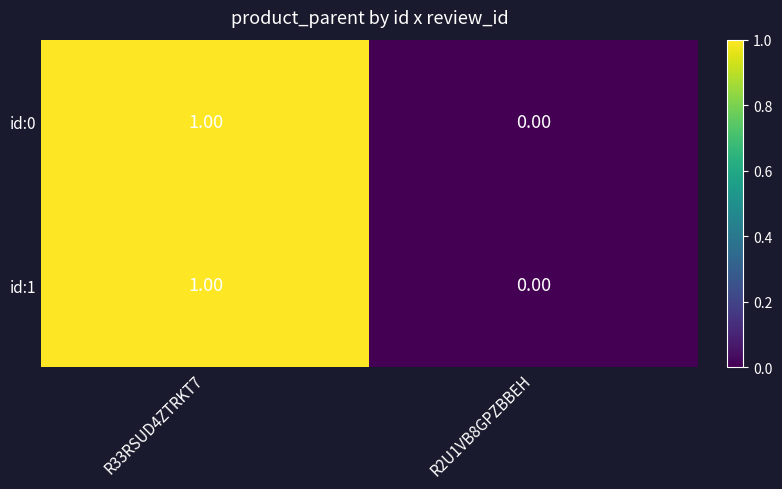

At which category does the chart reach its minimum across all series?

R2U1VB8GPZBBEH